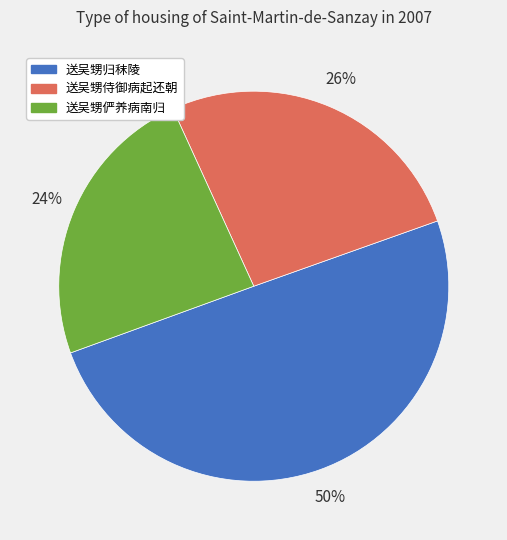

How many slices are in this pie chart?

3